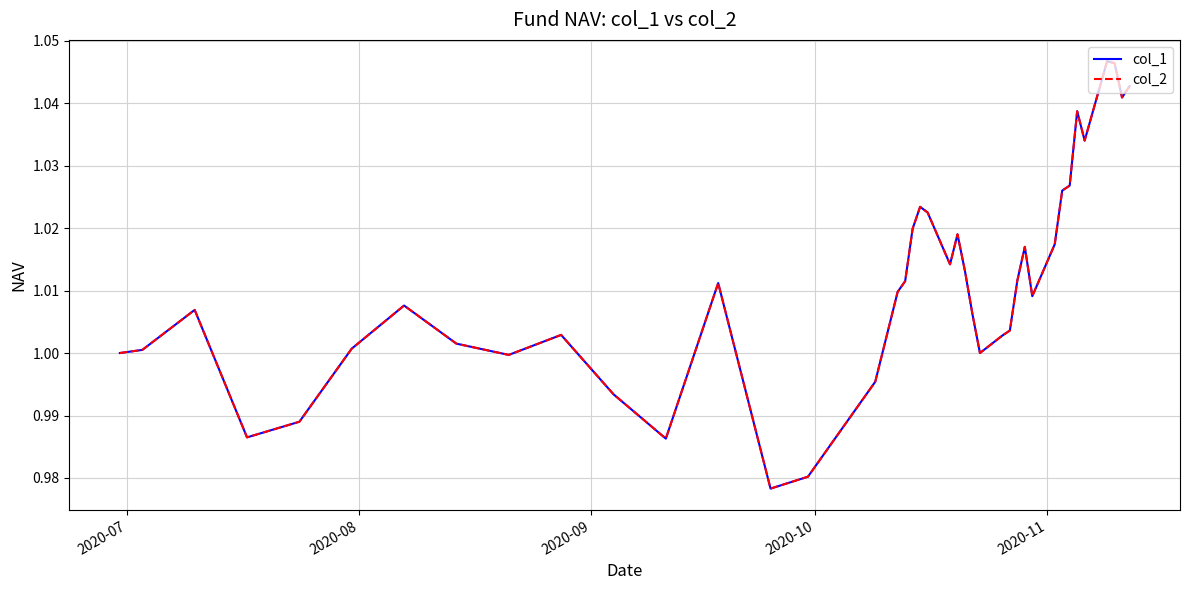

Does the chart have visible grid lines?

Yes